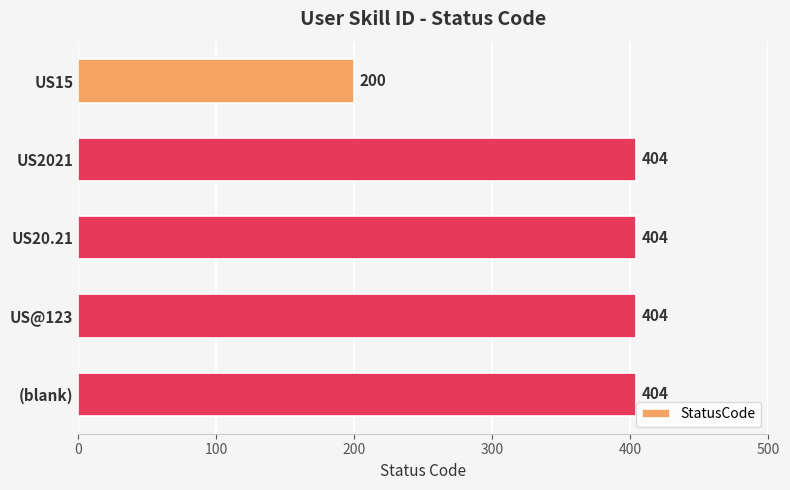

What is the ratio of the value at US@123 to the value at US20.21?

1.0